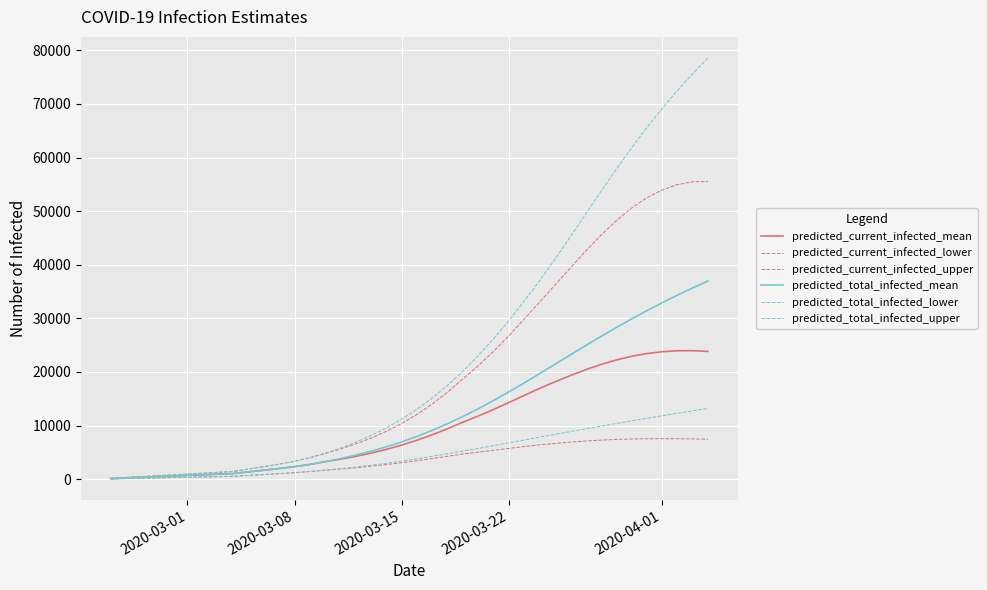

Does the chart display data point markers on the line(s)?

No